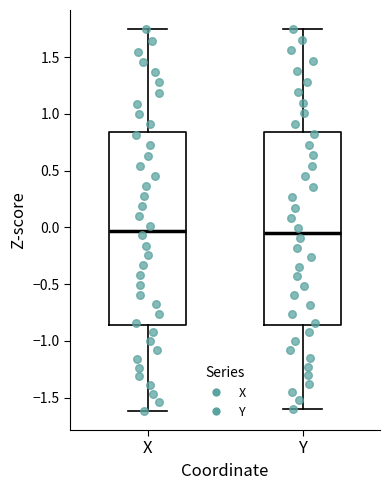

Where does the median line of the box for X sit on the y-axis? The values are not printed on the chart, so give them approximately, as read against the axis.

-0.05